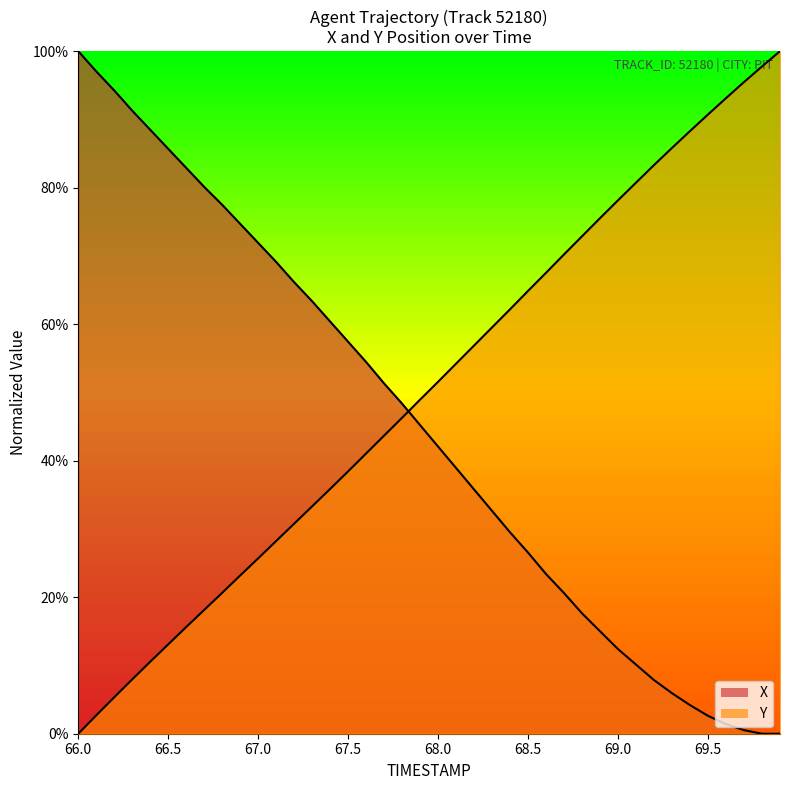

What is the value of the Y point at the 16th from the left?

38.4